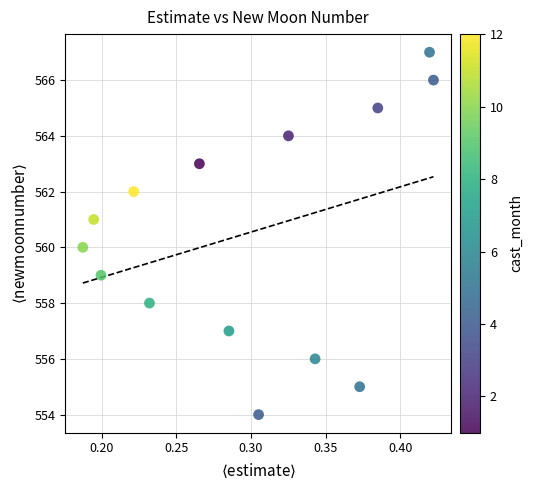

What is the range of Y values (max minus min)?

13